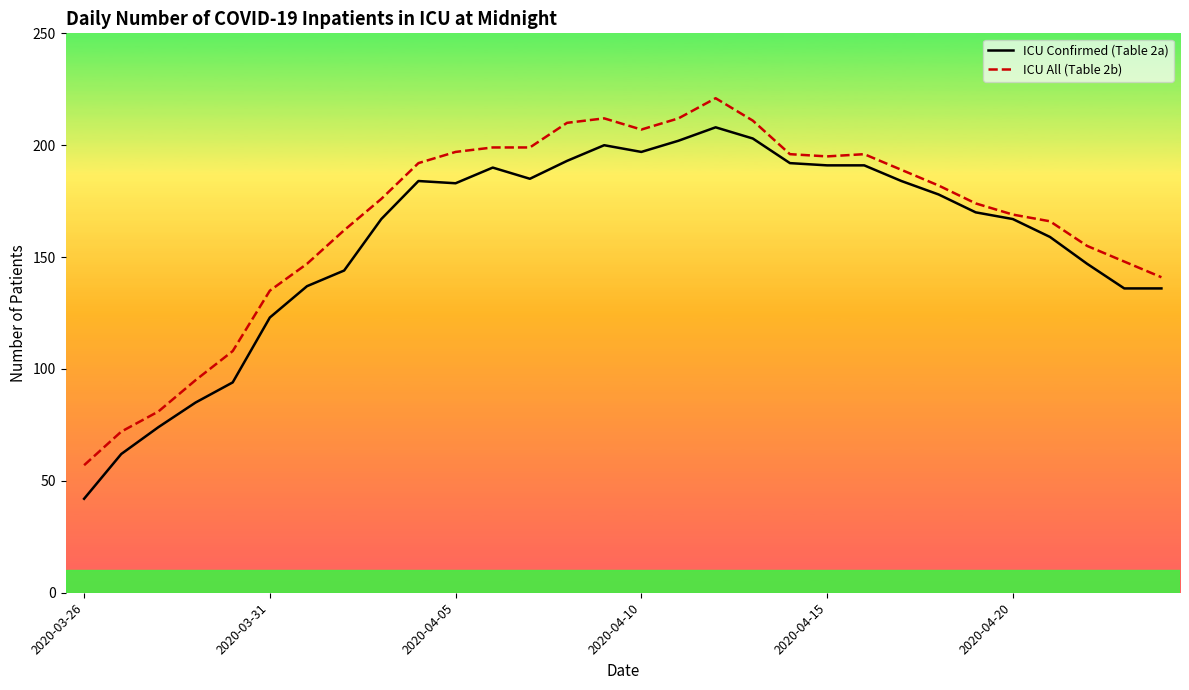

What are all the series names shown in the legend?

ICU Confirmed (Table 2a), ICU All (Table 2b)